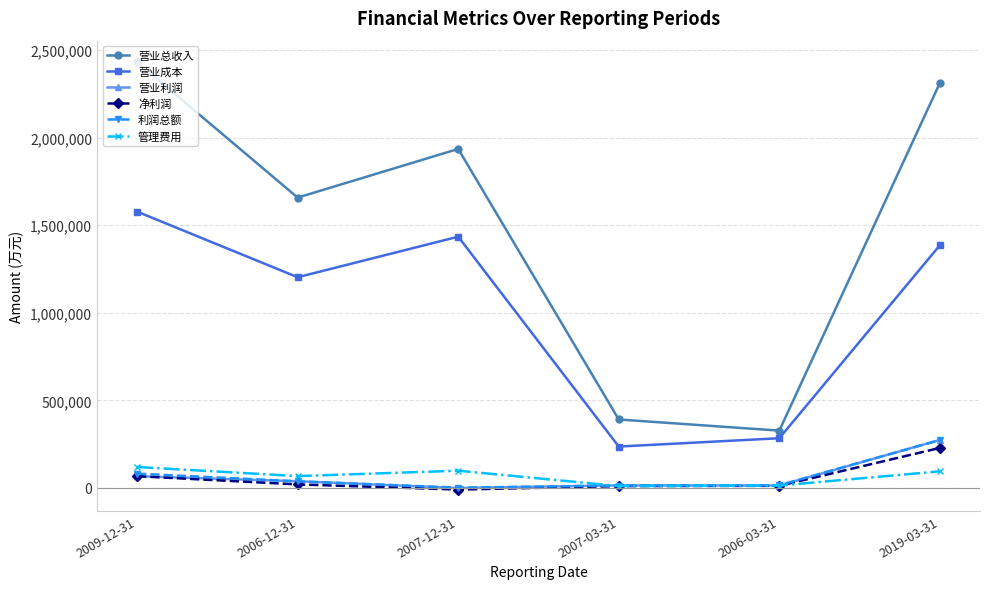

How many lines are shown in the chart?

6